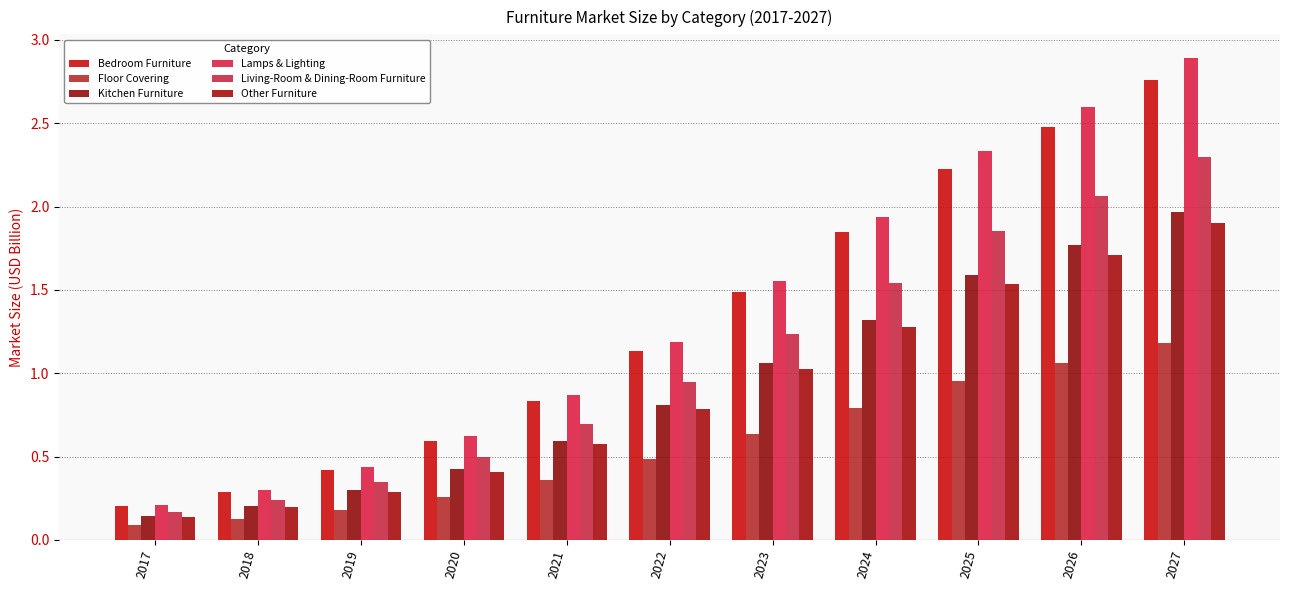

Are the bars horizontal?

No